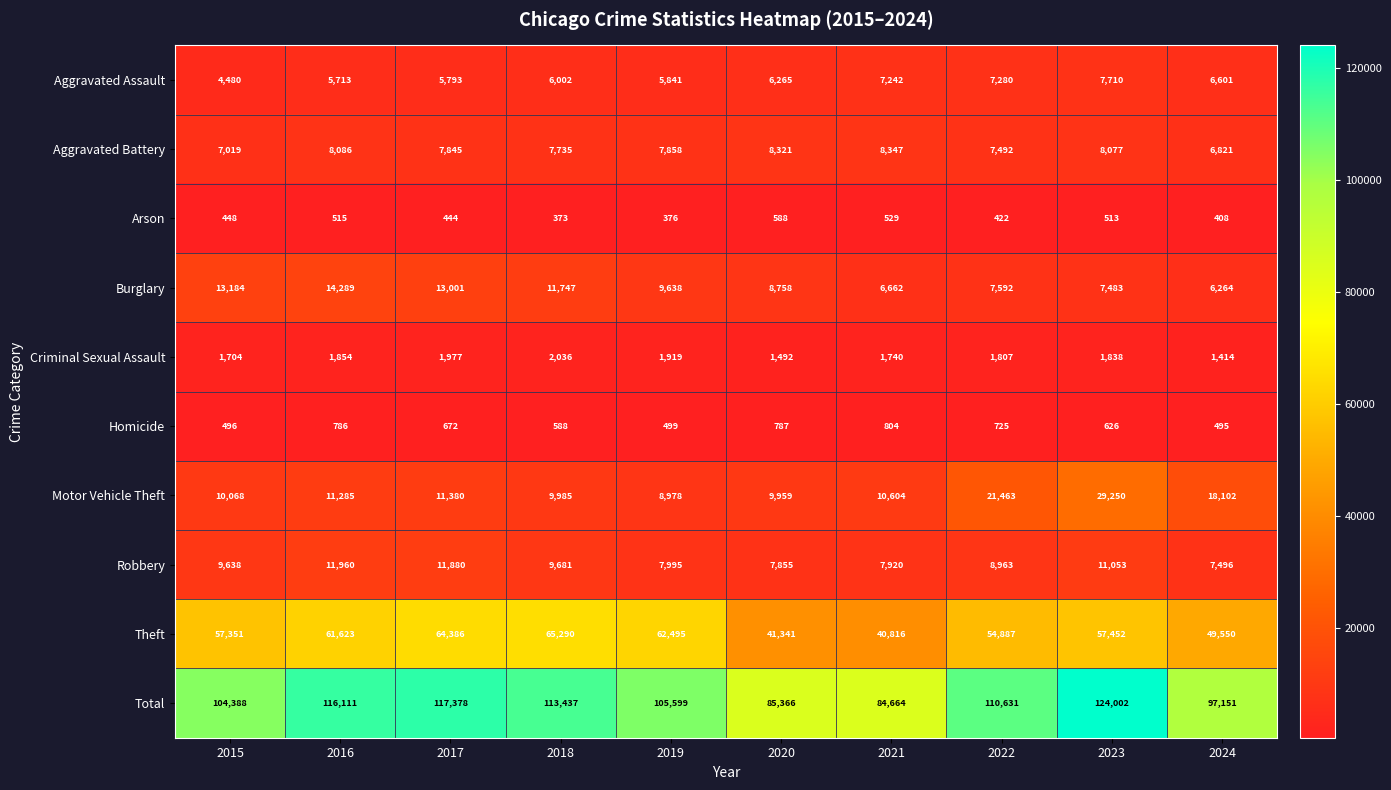

List the labels in order of Total value, largest first.

2023, 2017, 2016, 2018, 2022, 2019, 2015, 2024, 2020, 2021